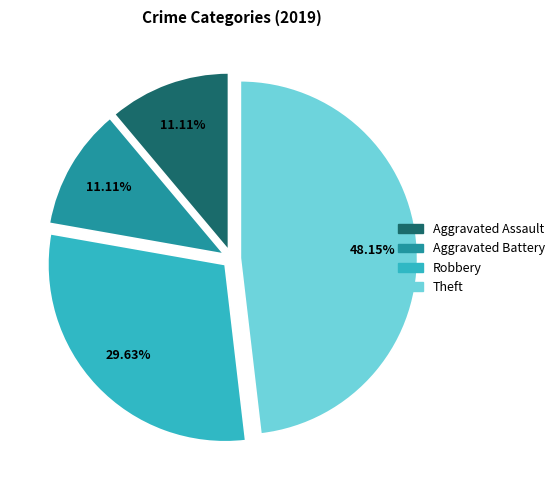

How many slices are in this pie chart?

4